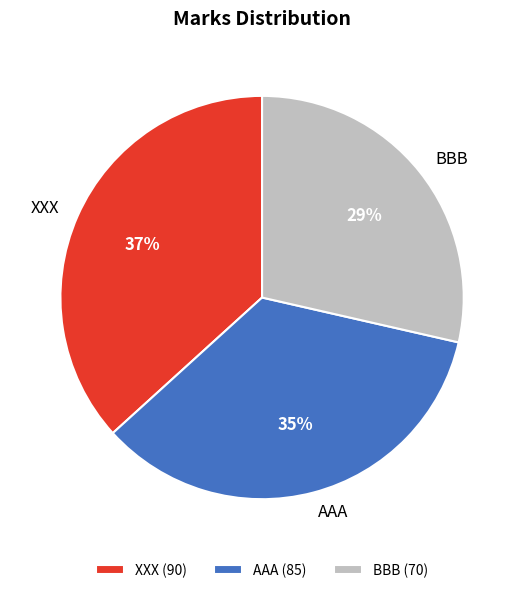

To the nearest percent, what is the average slice percentage?

33%